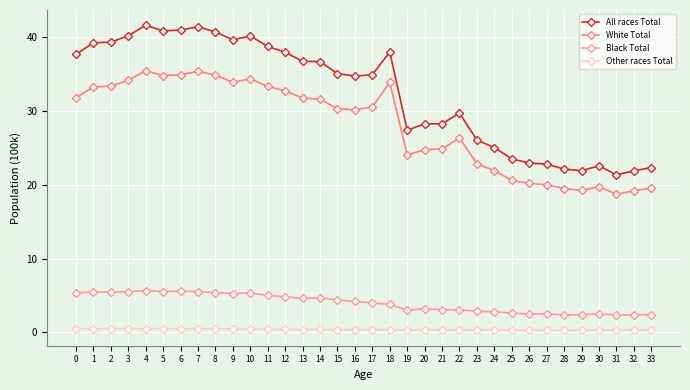

What is the difference between the maximum and second lowest values in the White Total series?

16.3